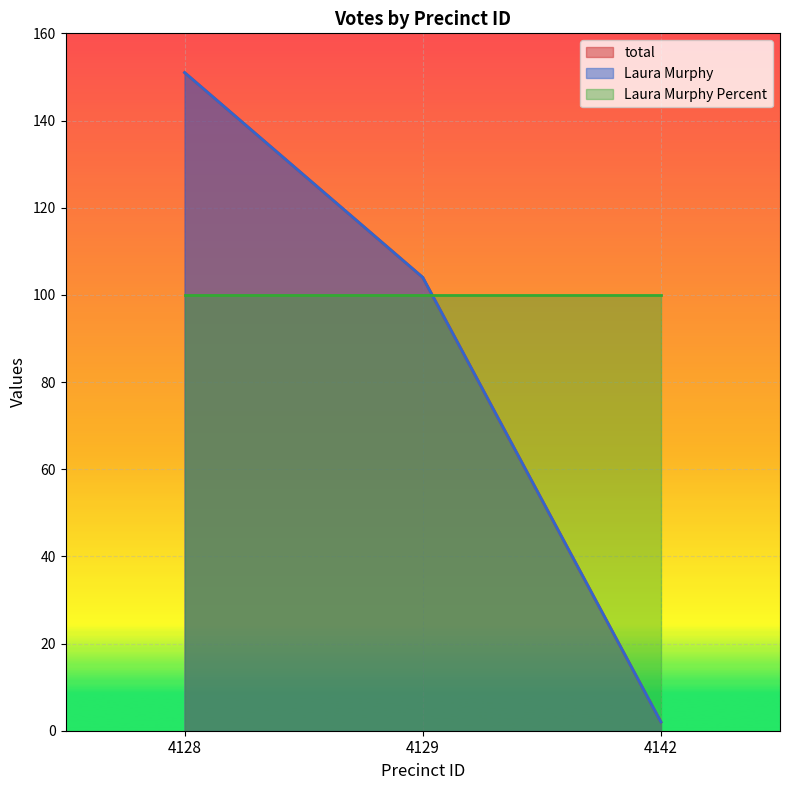

True or false: total has a value of 2 at 4142.

True